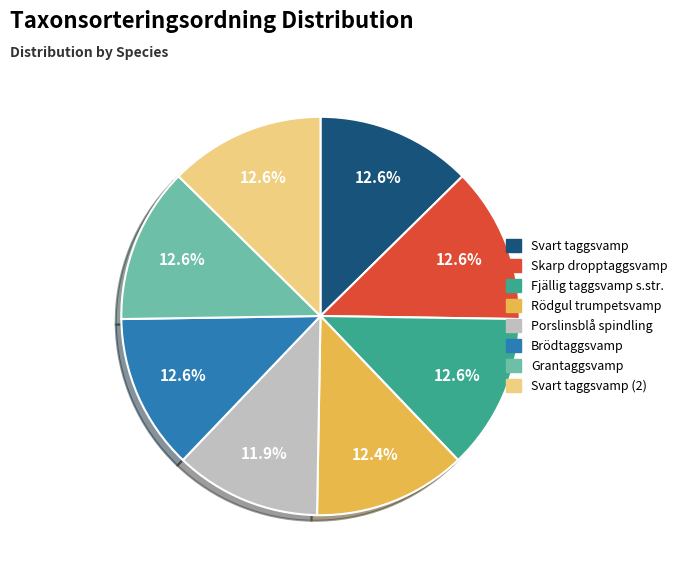

Between Porslinsblå spindling and Skarp dropptaggsvamp, which is larger?

Skarp dropptaggsvamp